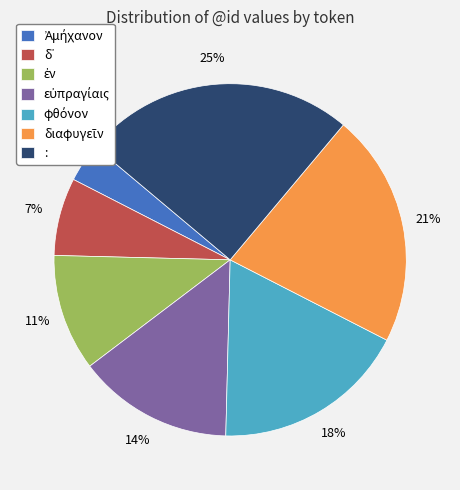

How many slices are in this pie chart?

7